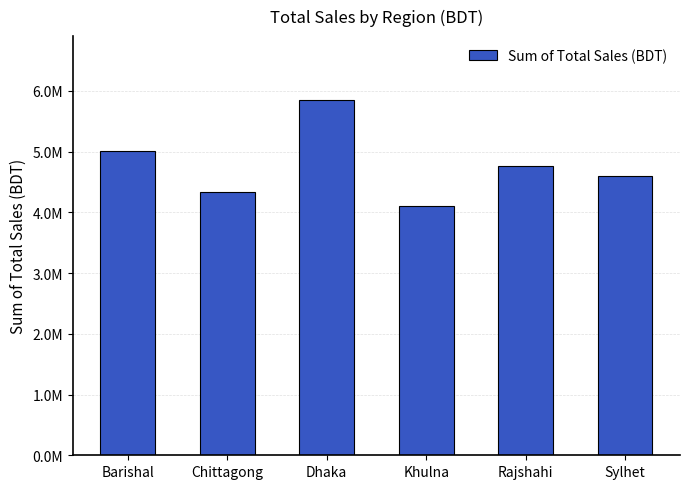

What is the ratio of the value at Dhaka to the value at Khulna?

1.4